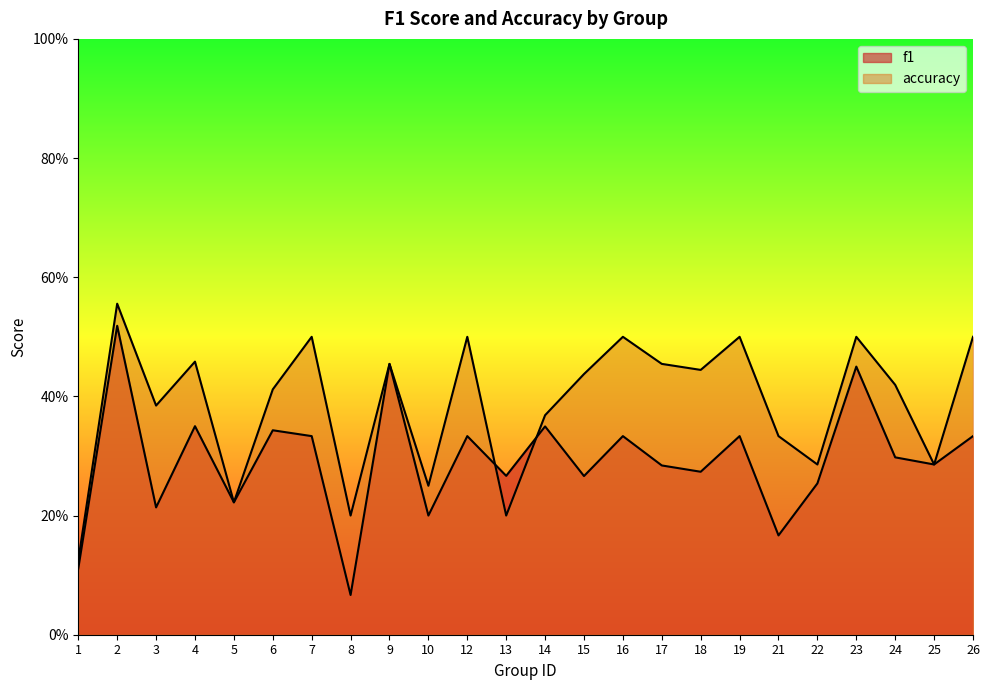

What is the sum of all f1 values?

7.0